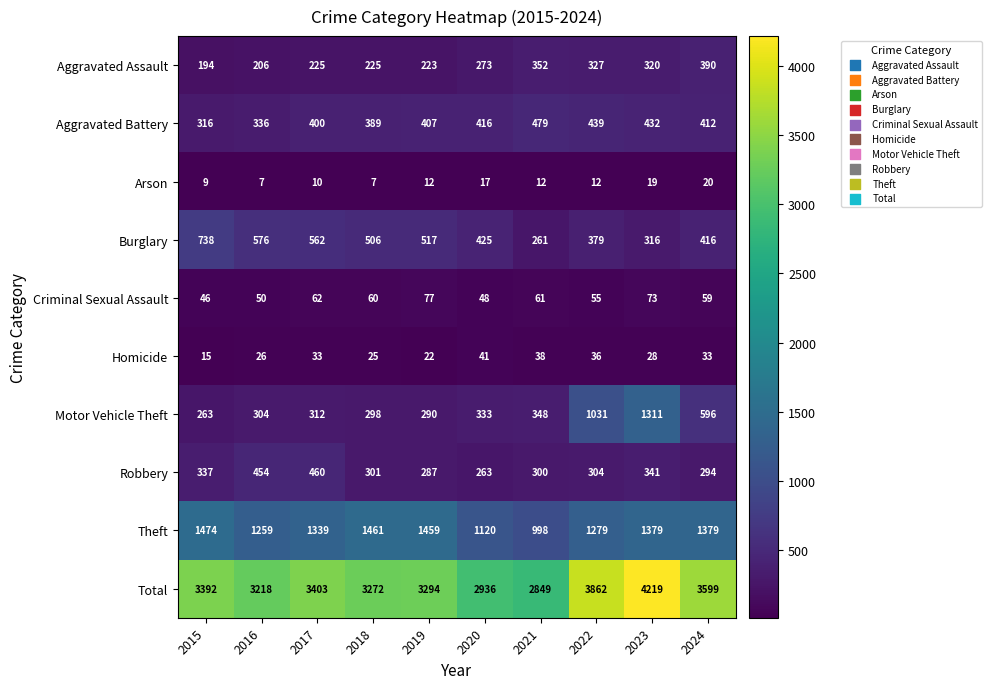

What is the difference between the maximum and minimum values in the Theft series?

476